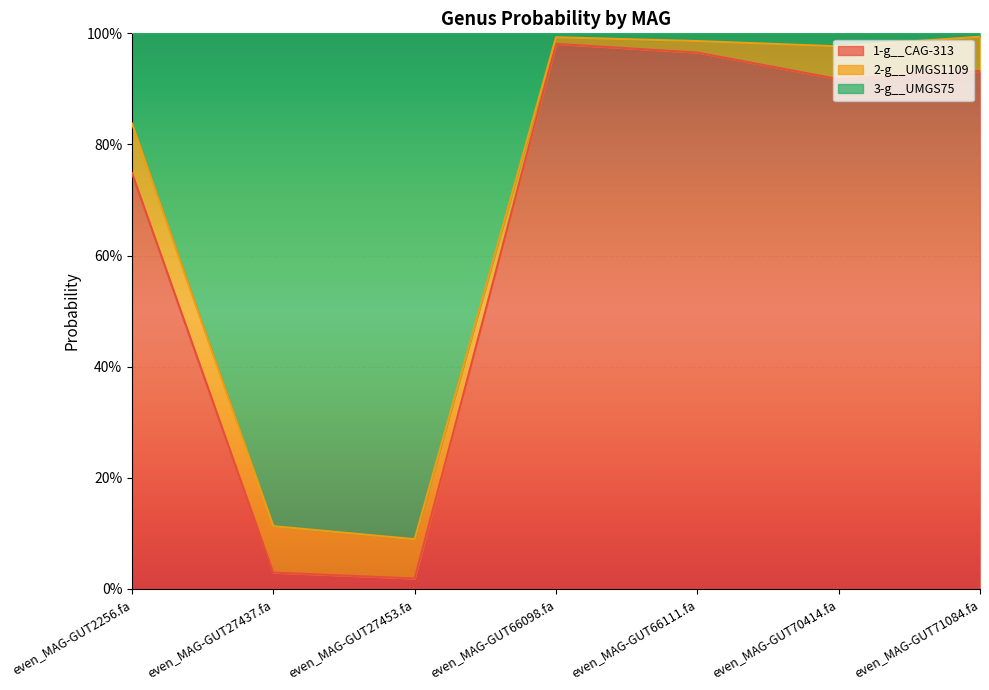

Which series has the largest range (max minus min)?

1-g__CAG-313